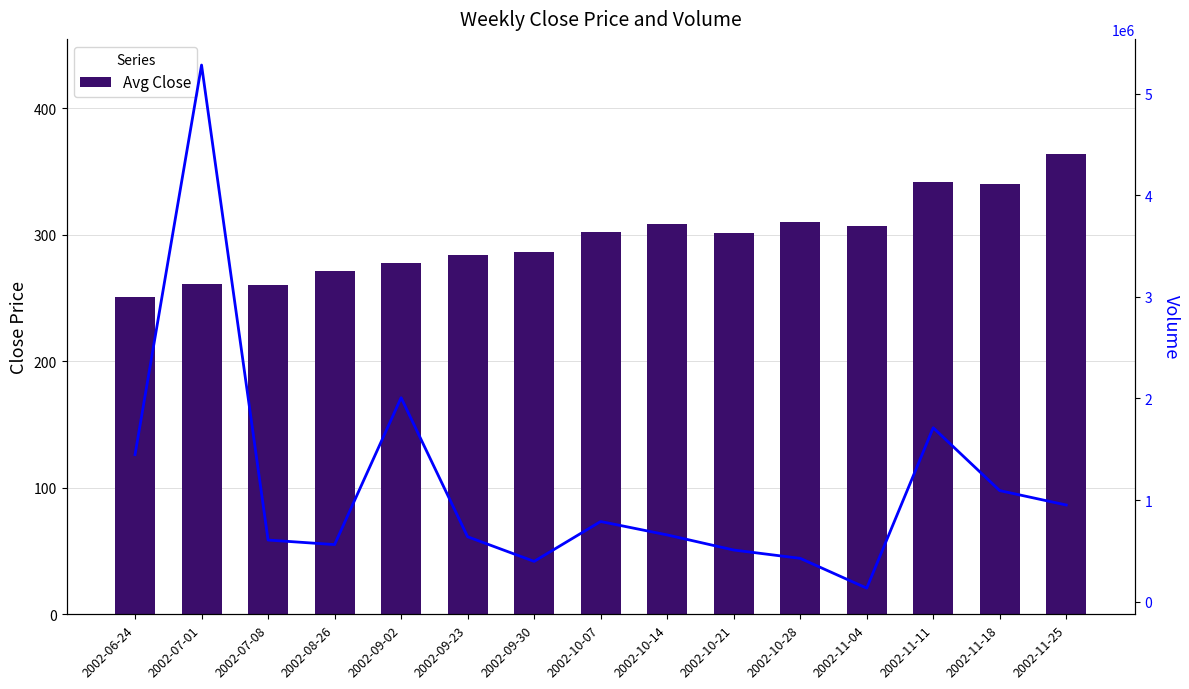

Rank the series at 2002-10-14 from highest to lowest value.

Volume, Avg Close